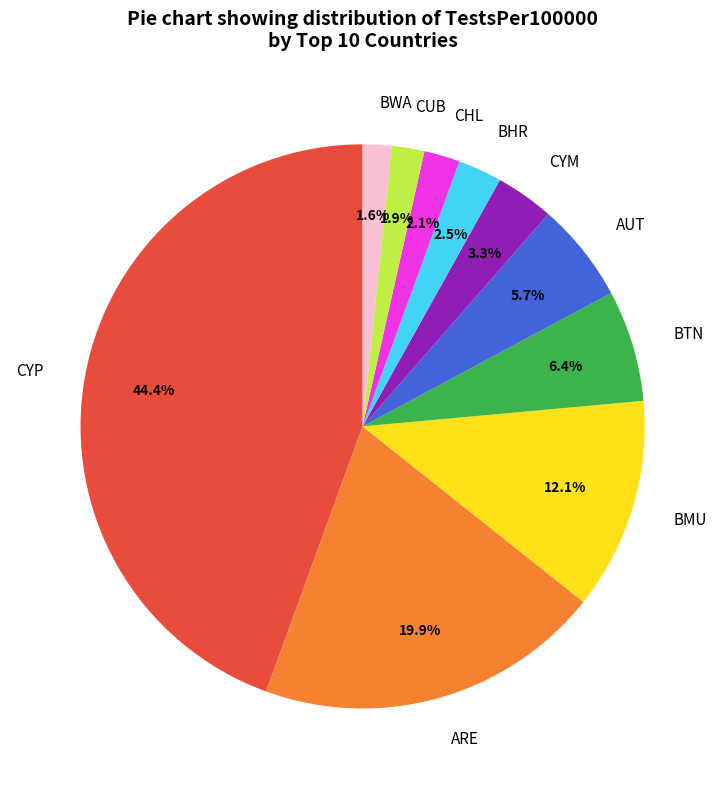

To the nearest percent, what is the average slice percentage?

10%